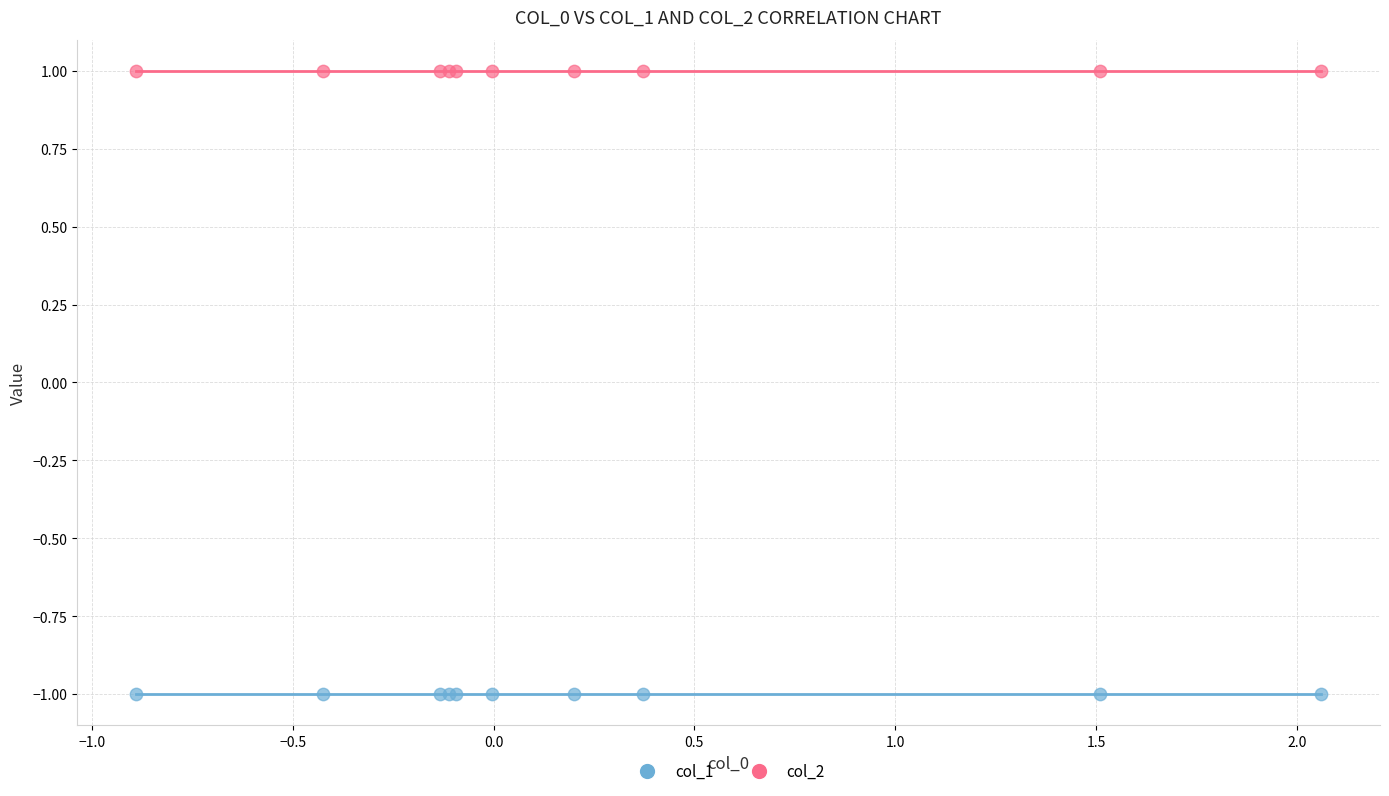

Which series contains the lowest Y value?

col_1